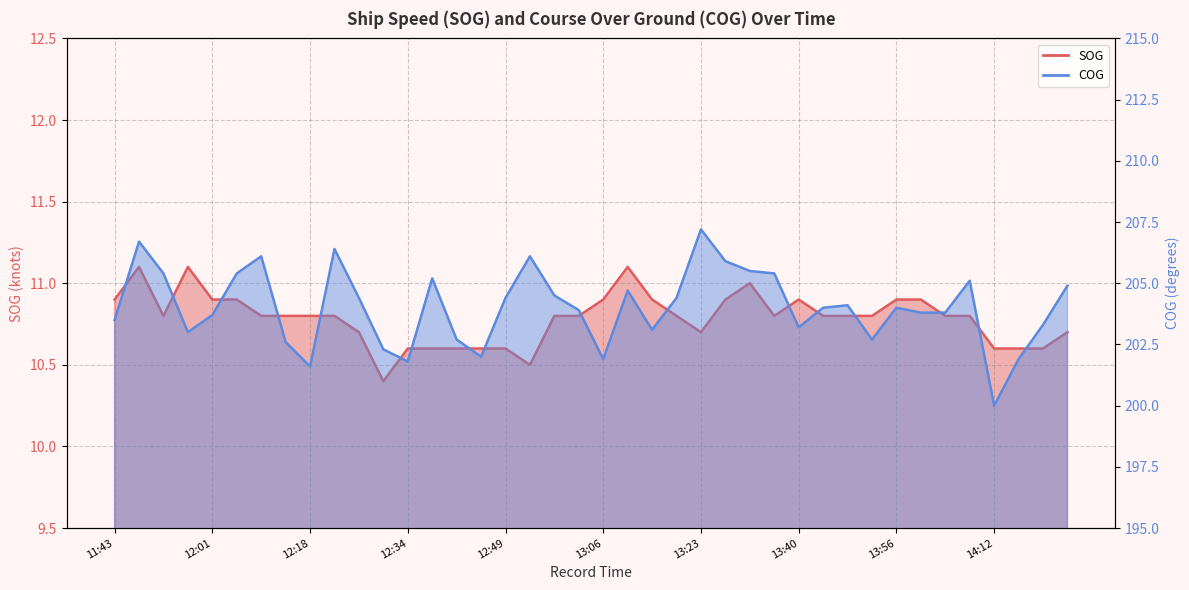

Is the value of COG at 13:40 greater than the value of SOG at 12:29?

Yes